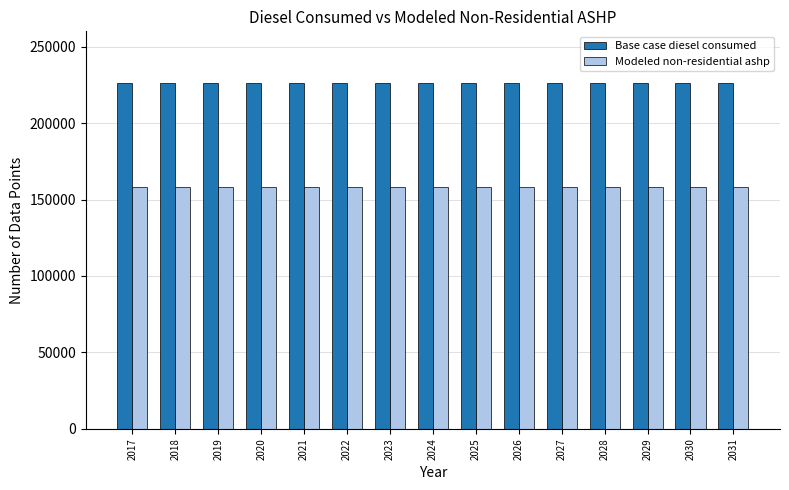

Rank the series by their average value, from lowest to highest.

Modeled non-residential ashp, Base case diesel consumed